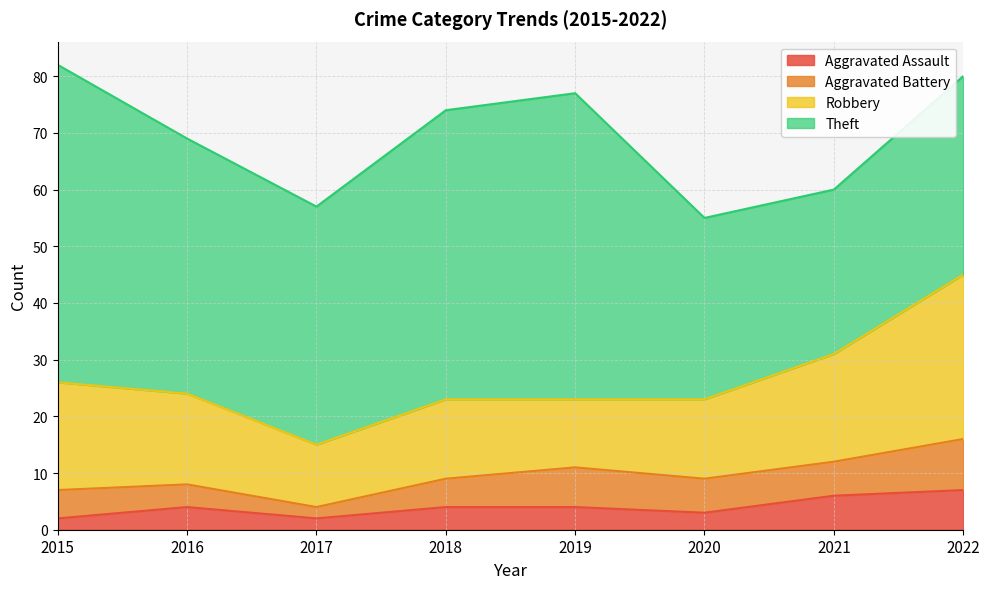

Which series has the widest spread of values?

Theft